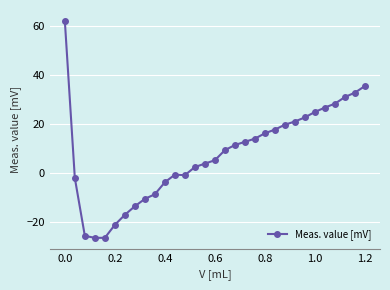

How many values are below zero?

12